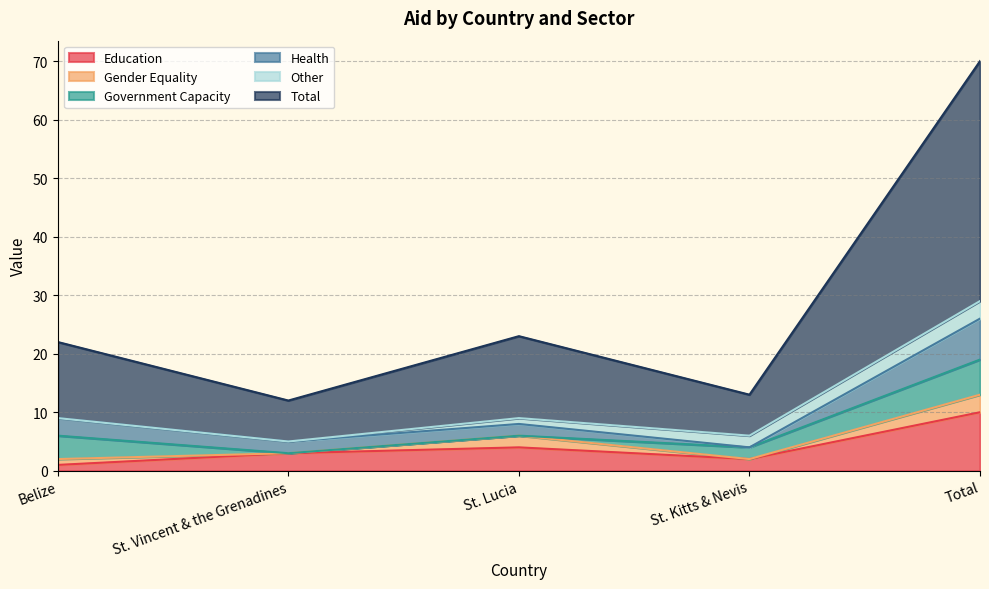

Rank the series at St. Kitts & Nevis from lowest to highest value.

Gender Equality, Health, Education, Government Capacity, Other, Total